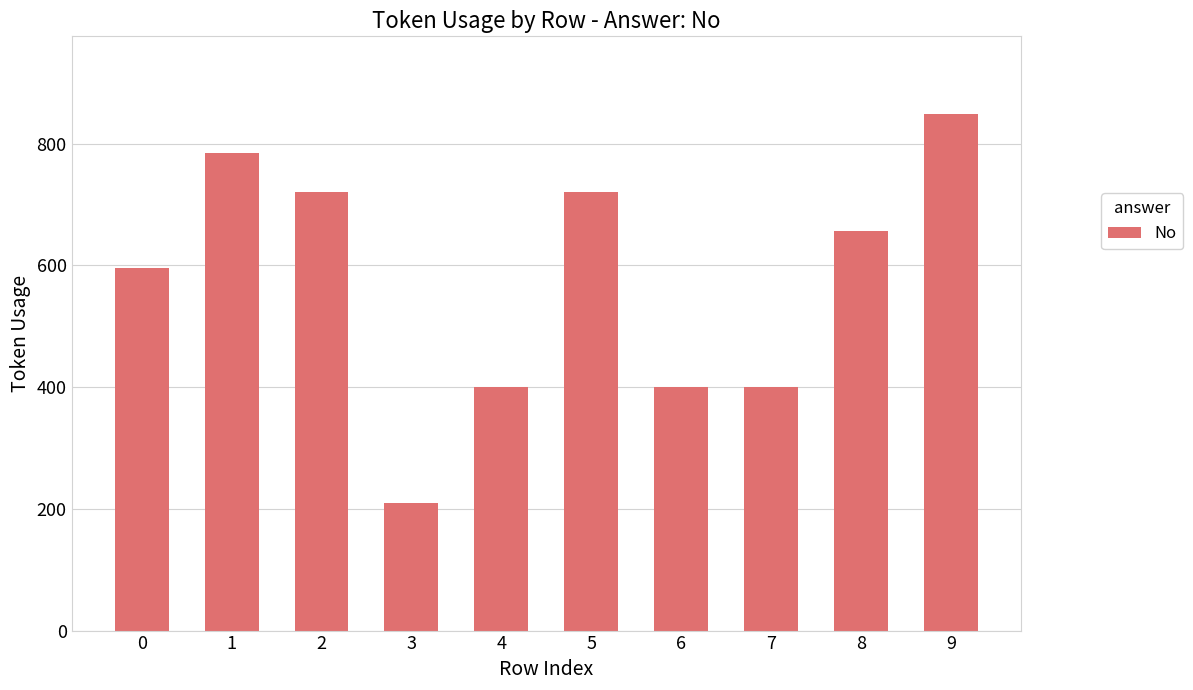

What is the difference between the second highest and second lowest values?

384